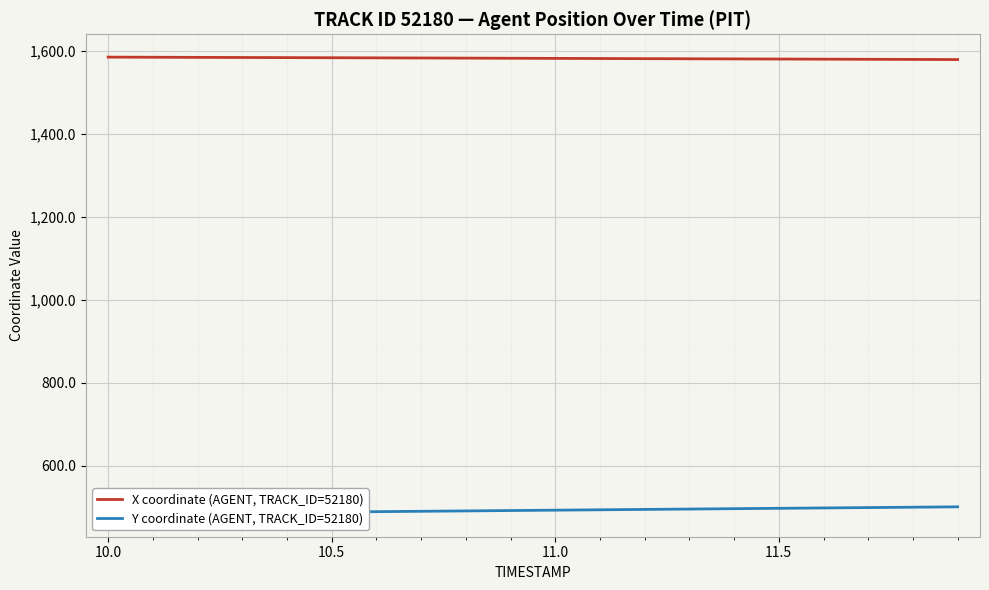

True or false: X coordinate (AGENT, TRACK_ID=52180) and Y coordinate (AGENT, TRACK_ID=52180) intersect in this chart.

False